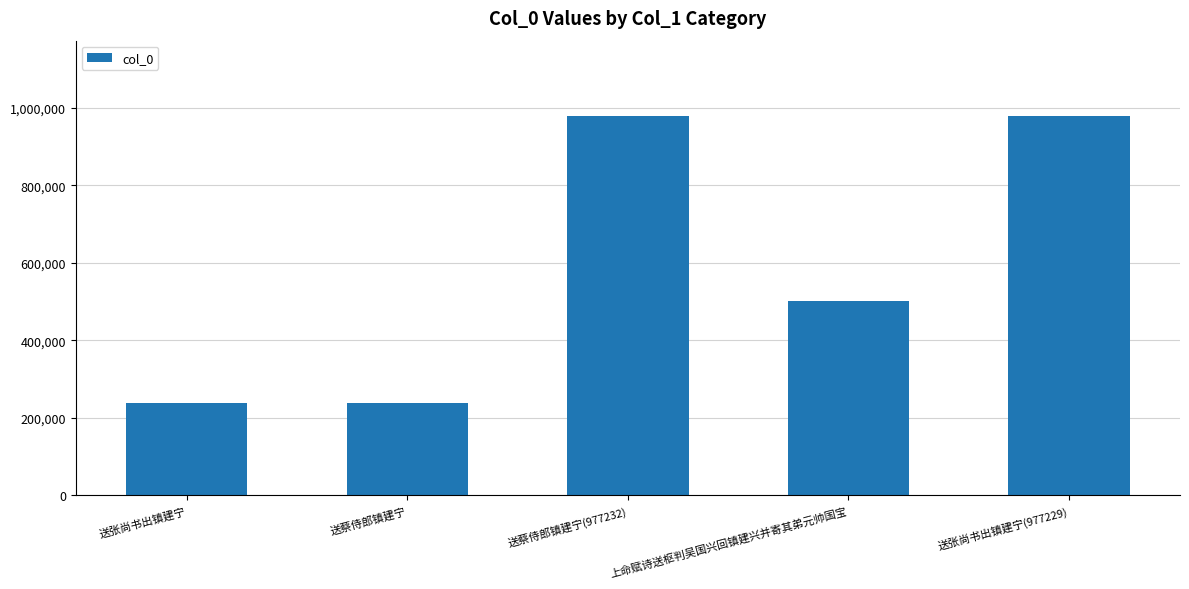

The value at 送张尚书出镇建宁(977229) is 977229. True or false?

True